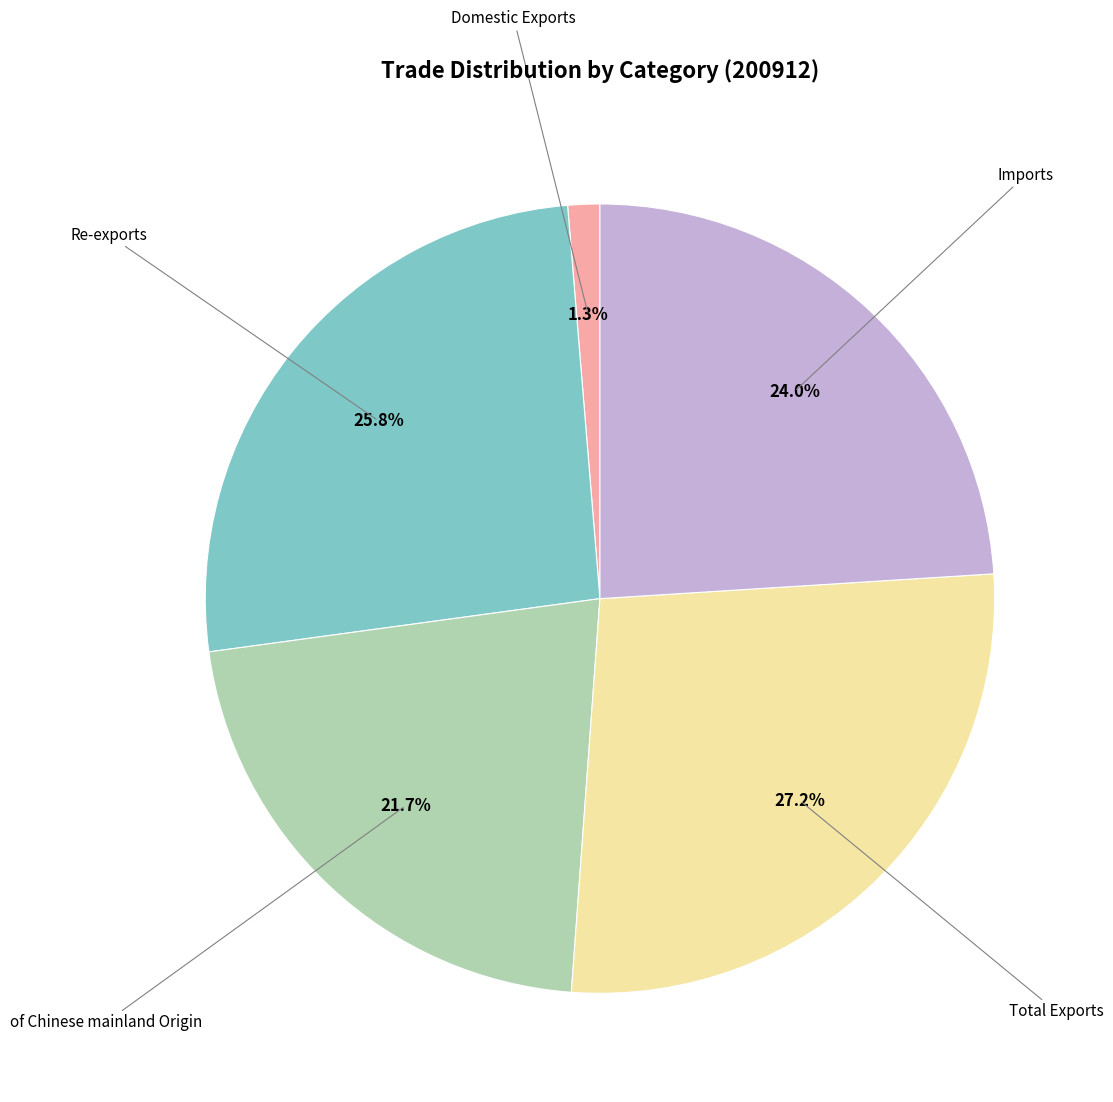

Is there a majority slice in this chart?

No